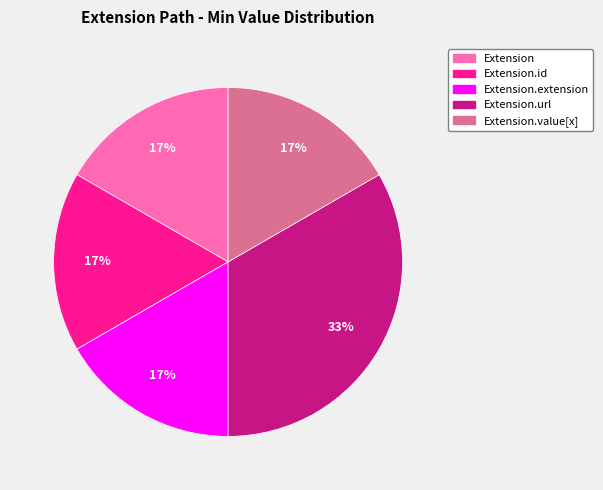

True or false: Extension.extension accounts for 7% of the total.

False